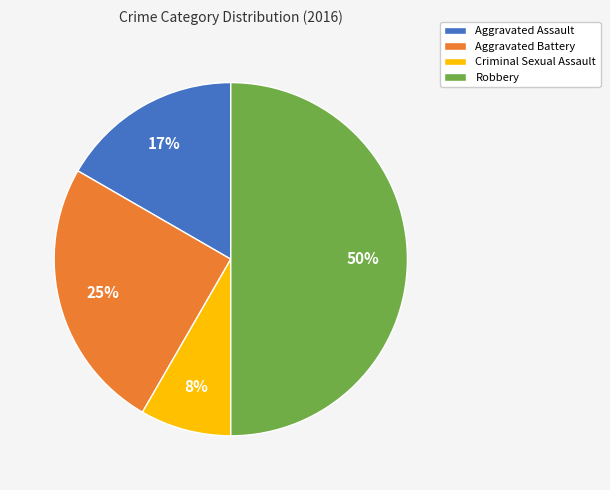

Does Aggravated Battery account for over 50% of the chart?

No